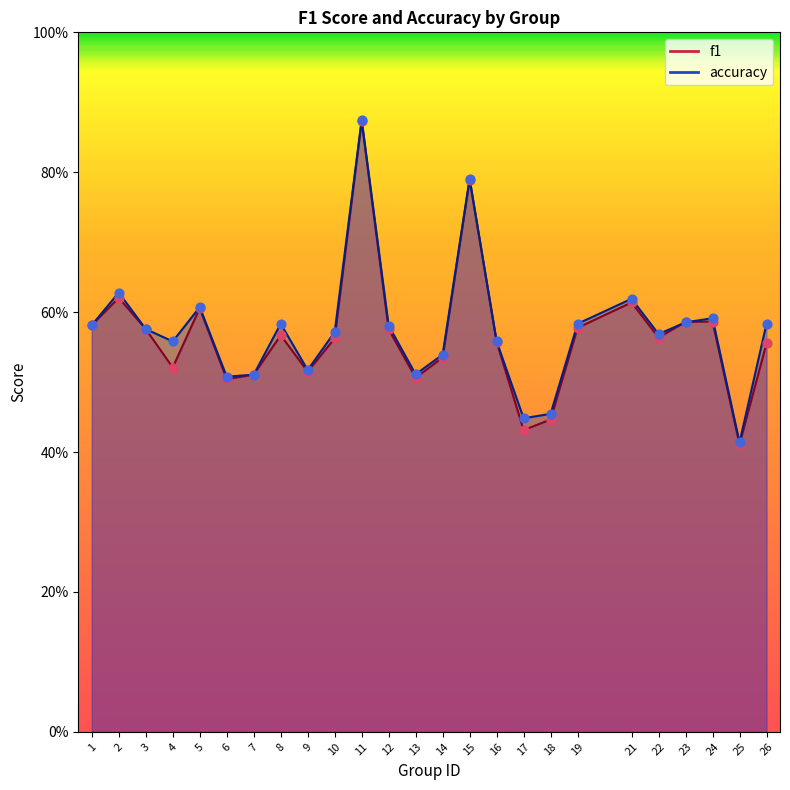

Which series has the largest total across all categories?

accuracy